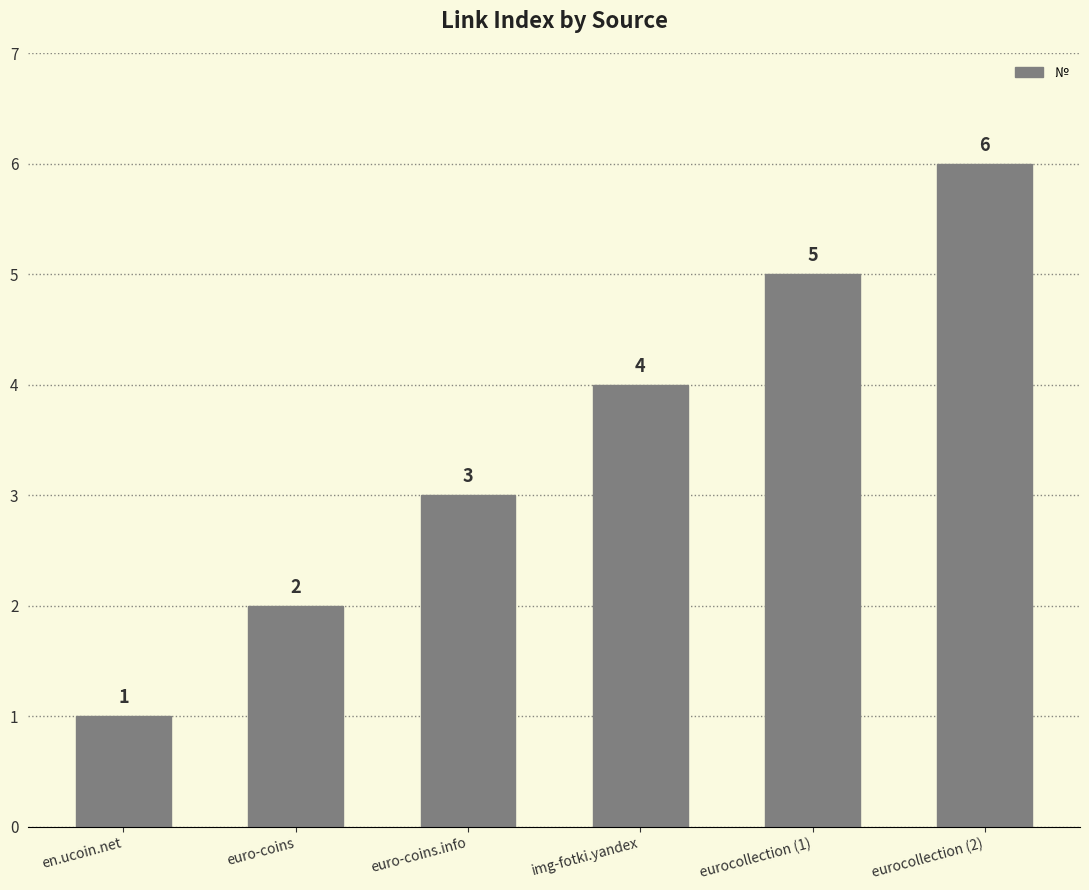

How many categories are shown in the chart?

6